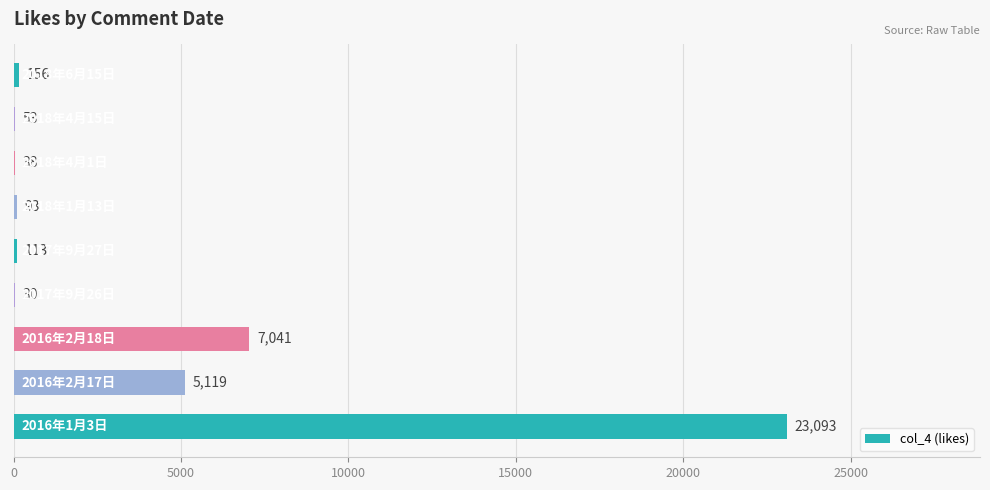

What is the maximum value shown in the chart?

23093